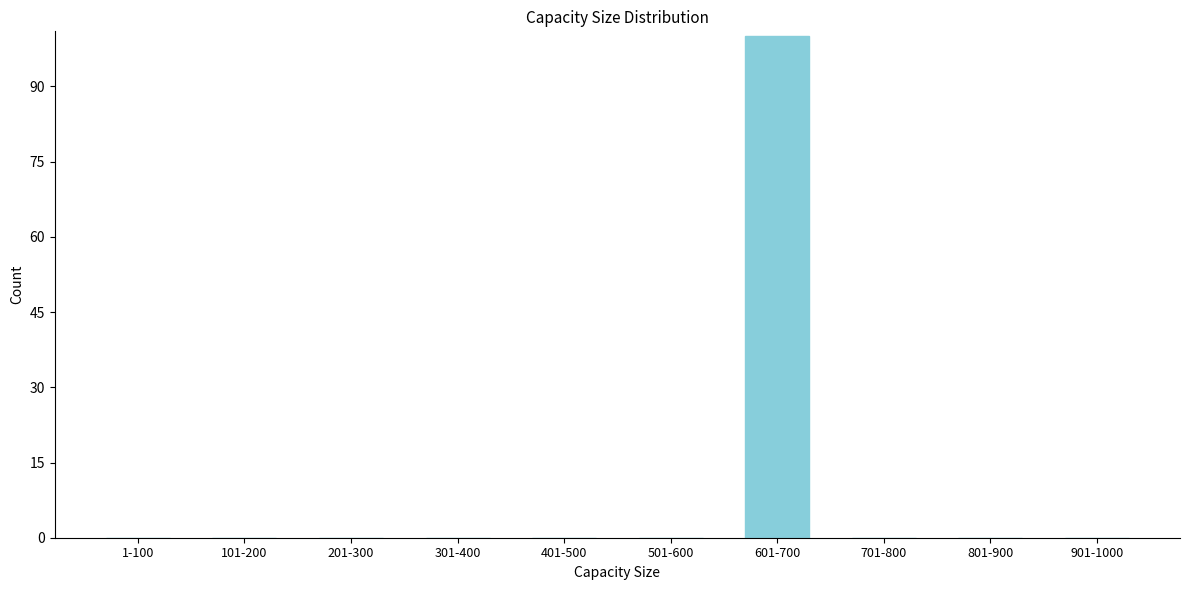

Reading left to right, what are all the values shown in this chart?

1-100=0	101-200=0	201-300=0	301-400=0	401-500=0	501-600=0	601-700=100	701-800=0	801-900=0	901-1000=0